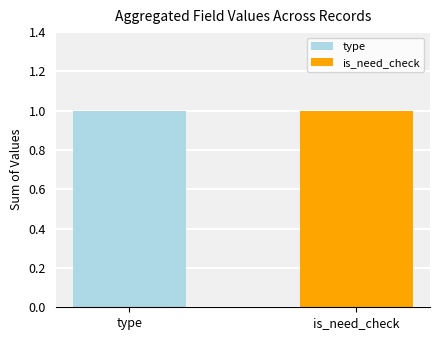

What is the greatest value displayed?

1